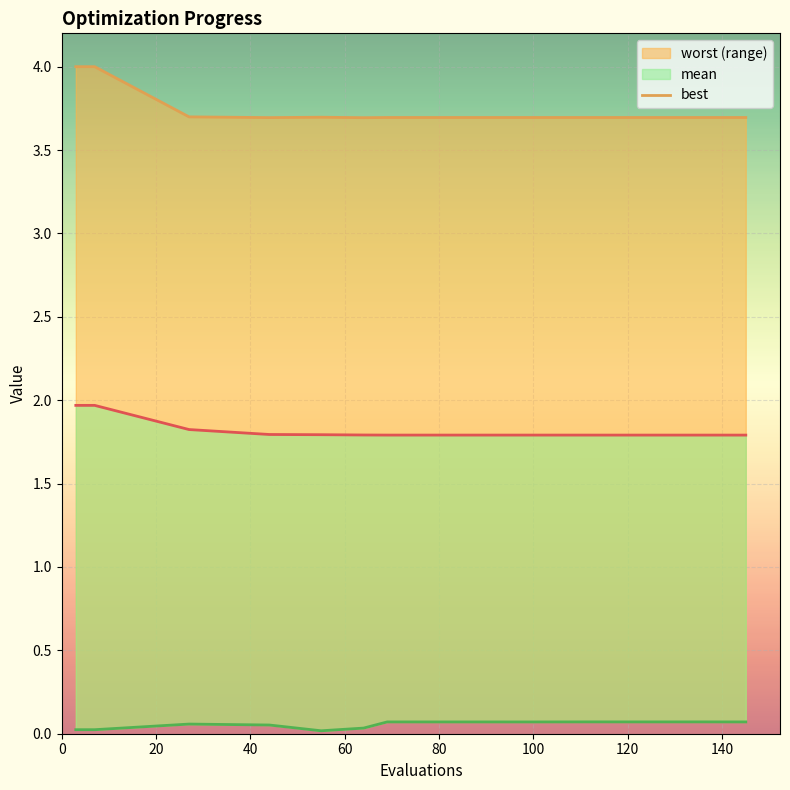

Does the chart display data point markers on the line(s)?

No